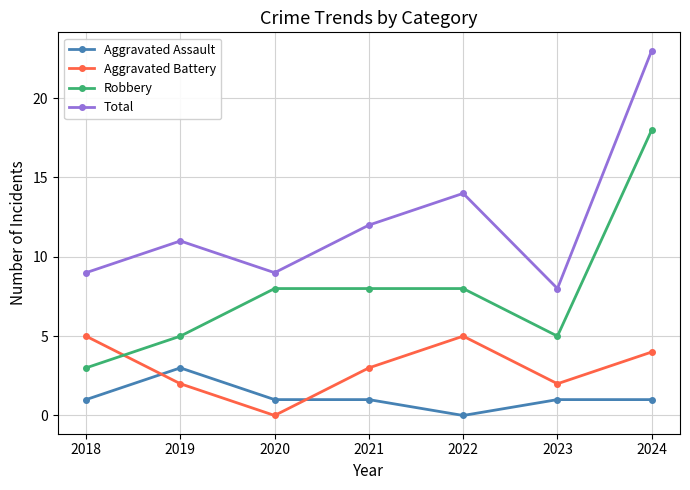

List the series in order of their peak value, highest first.

Total, Robbery, Aggravated Battery, Aggravated Assault